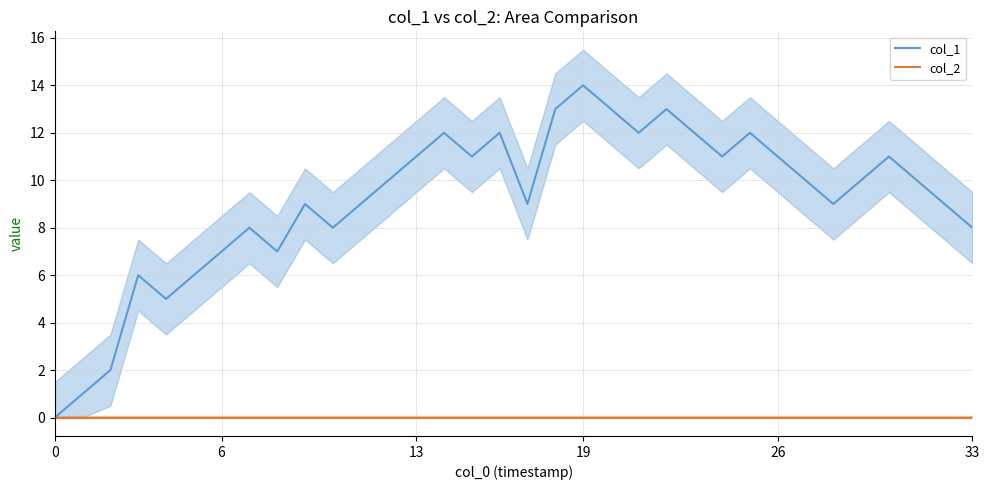

True or false: col_2 and col_1 intersect in this chart.

False